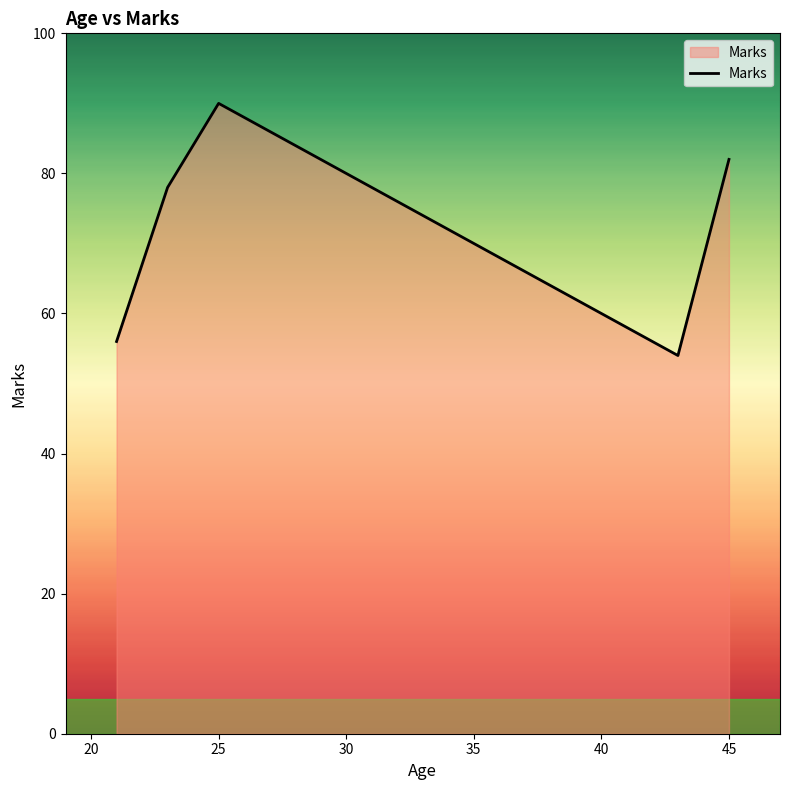

What is the maximum value shown in the chart?

90